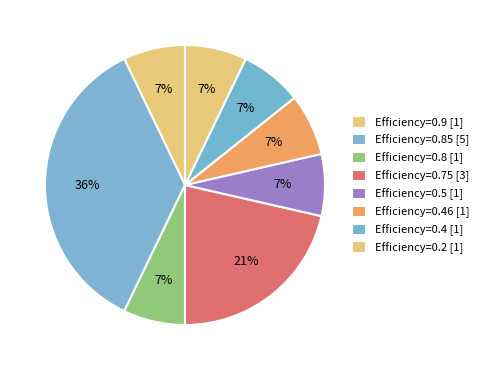

How many slices are in this pie chart?

8